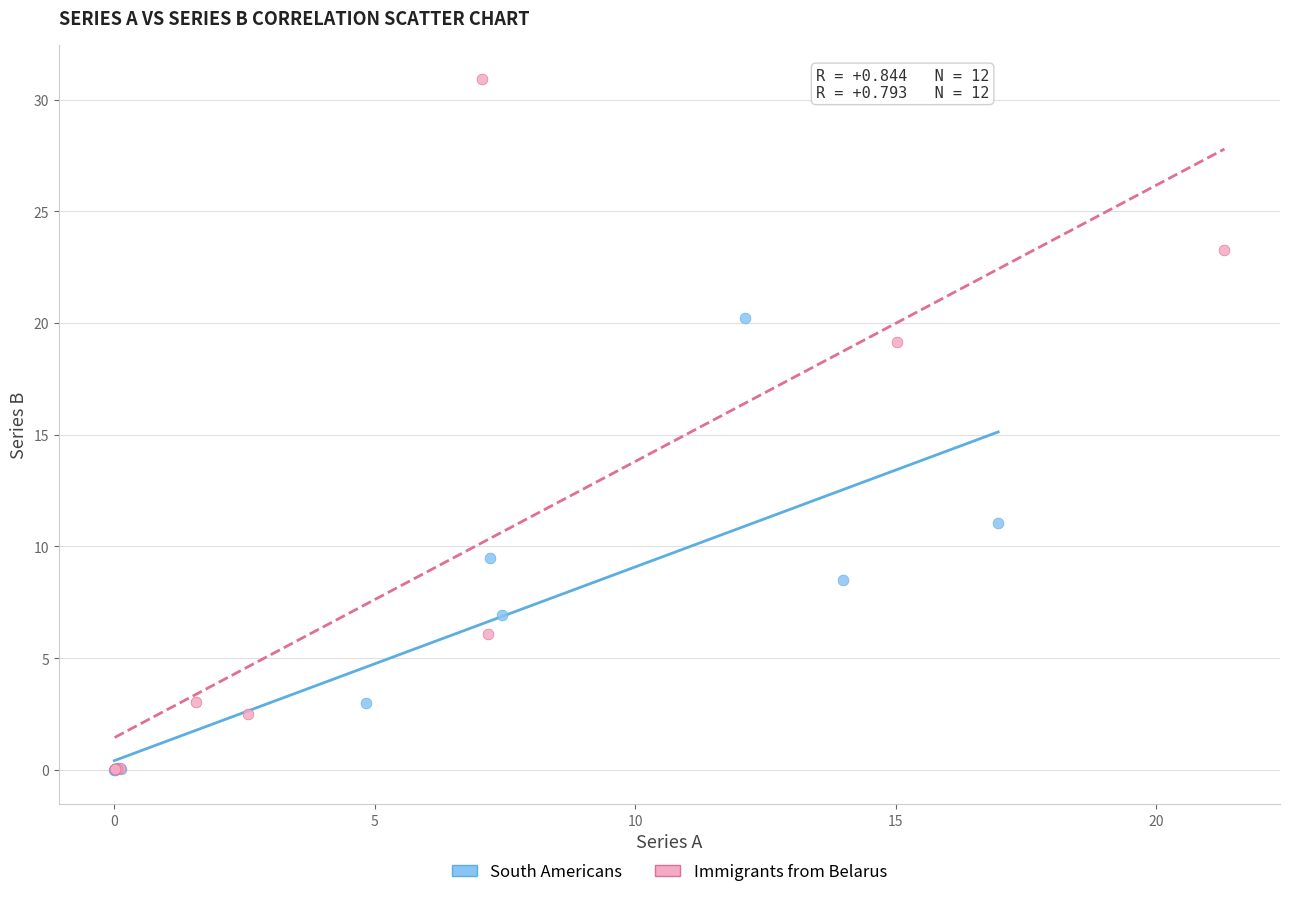

Which series contains the highest Y value?

Immigrants from Belarus